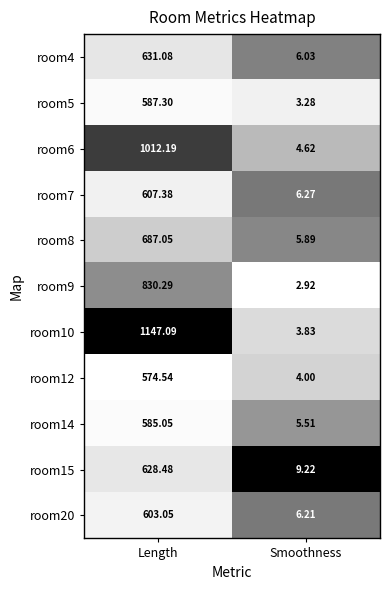

List the labels in order of room20 value, largest first.

Length, Smoothness